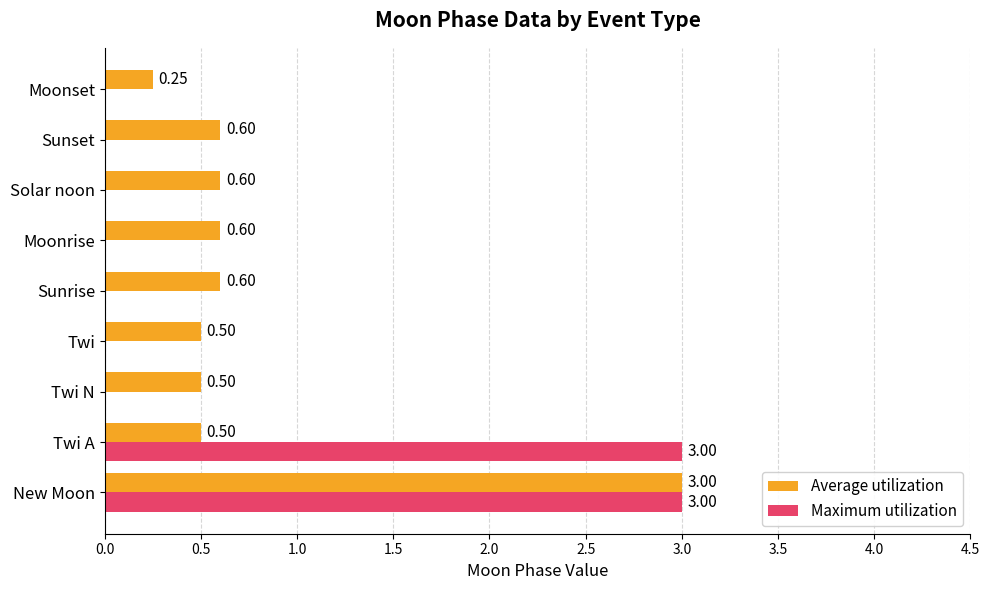

Which series has the largest total across all categories?

Average utilization